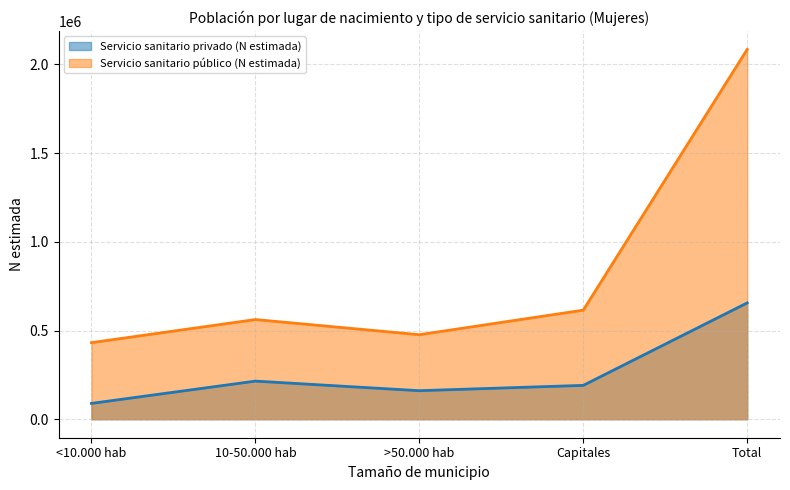

What is the label of the 2nd point from the left?

10-50.000 hab